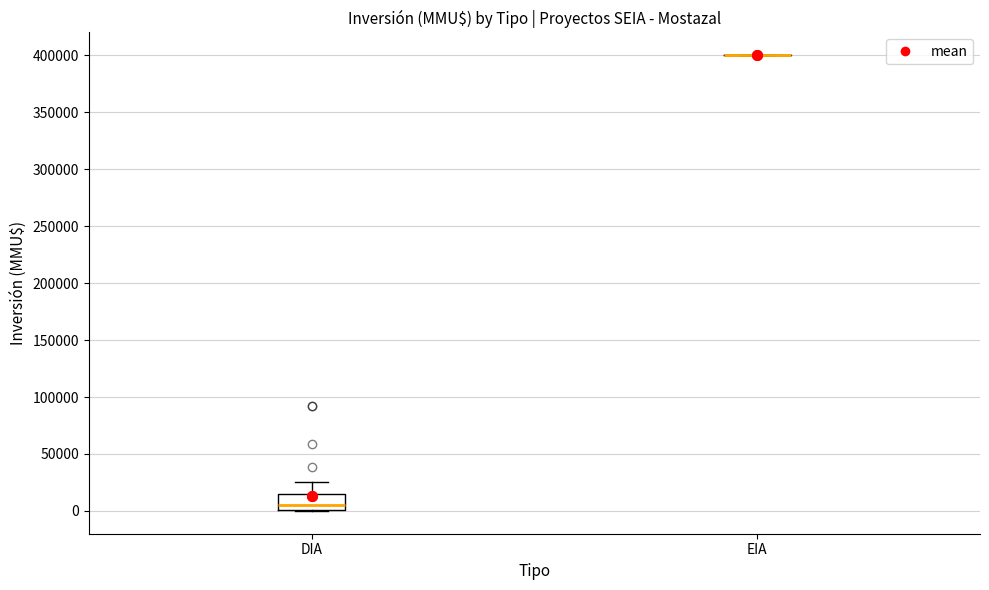

Reading left to right, read every box against the y-axis: the position of its median line, the range the box covers, and the ends of its whiskers. The values are not printed on the chart, so give them approximately, as read against the axis.

DIA: median 5000, box 0 to 15000, whiskers 0 to 25000
EIA: box collapsed to a line at 400000, whiskers 400000 to 400000